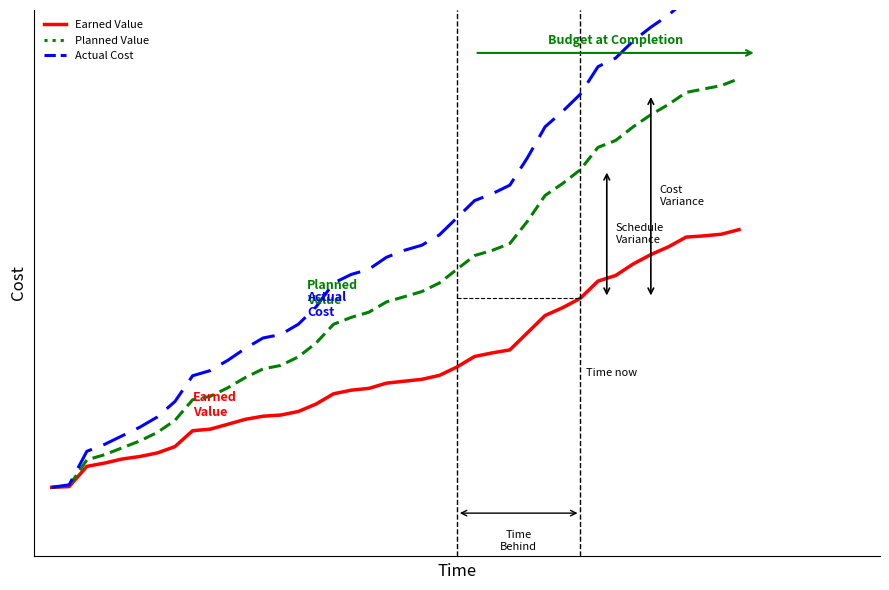

Rank the series by their maximum value, from highest to lowest.

Actual Cost, Planned Value, Earned Value